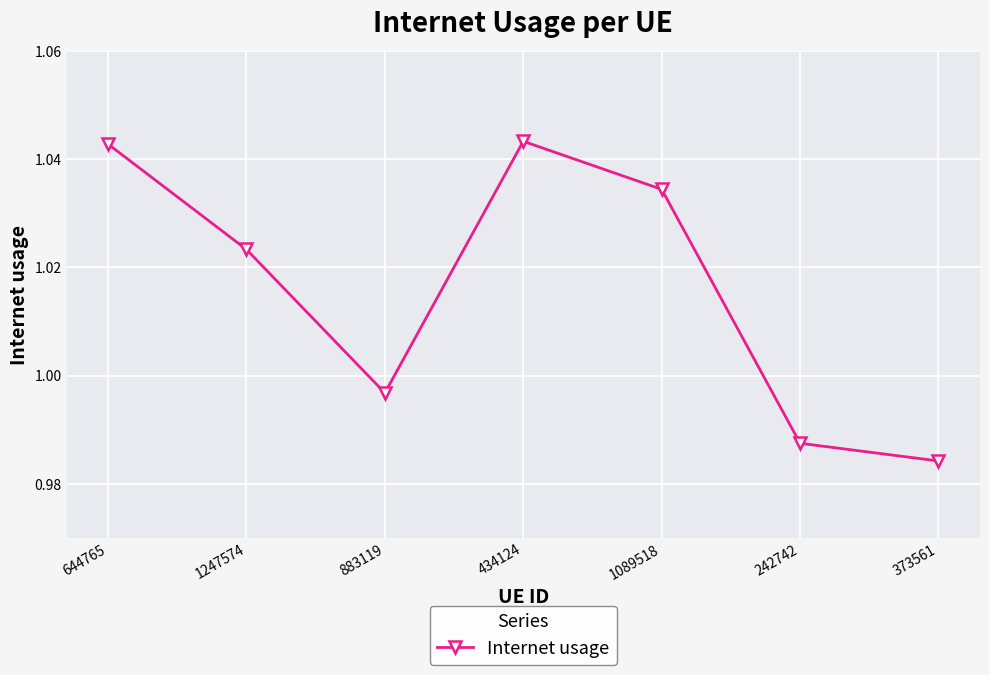

Which label corresponds to the smallest value in the chart?

373561